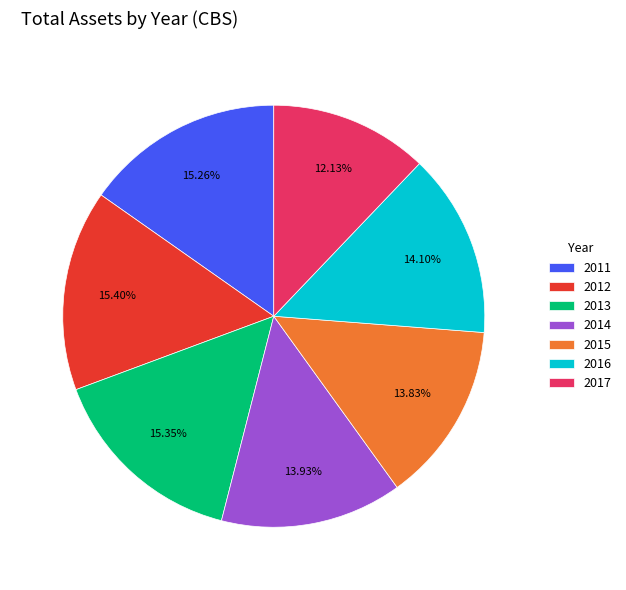

What percentage is the 2014 slice, to the nearest percent?

14%